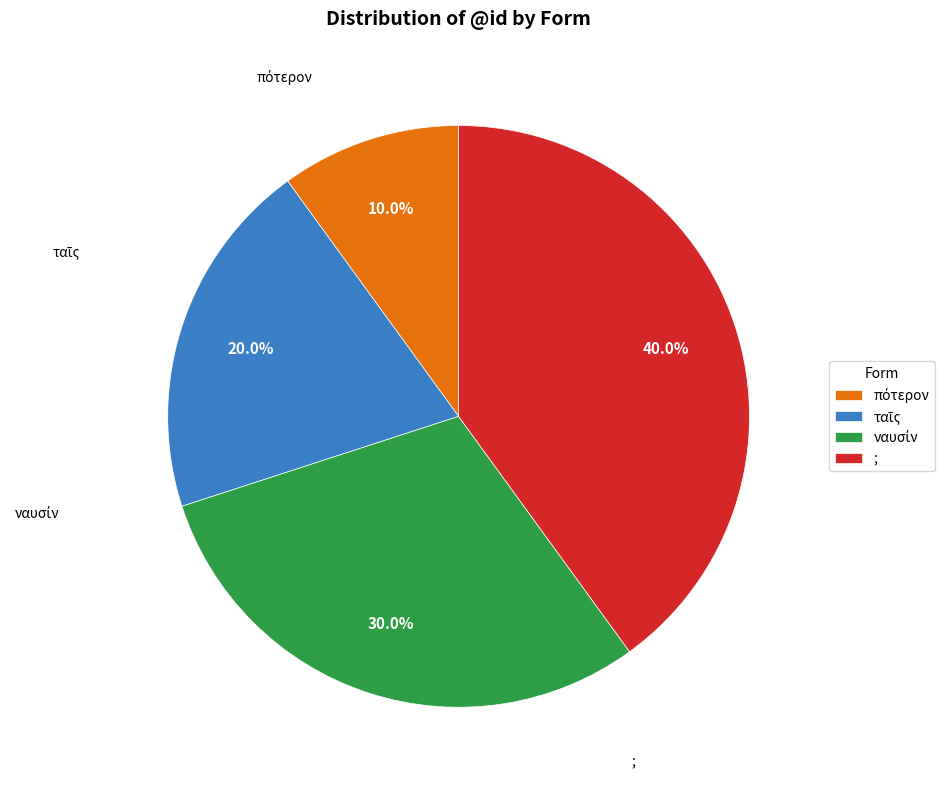

Which category has the biggest portion of the pie?

;